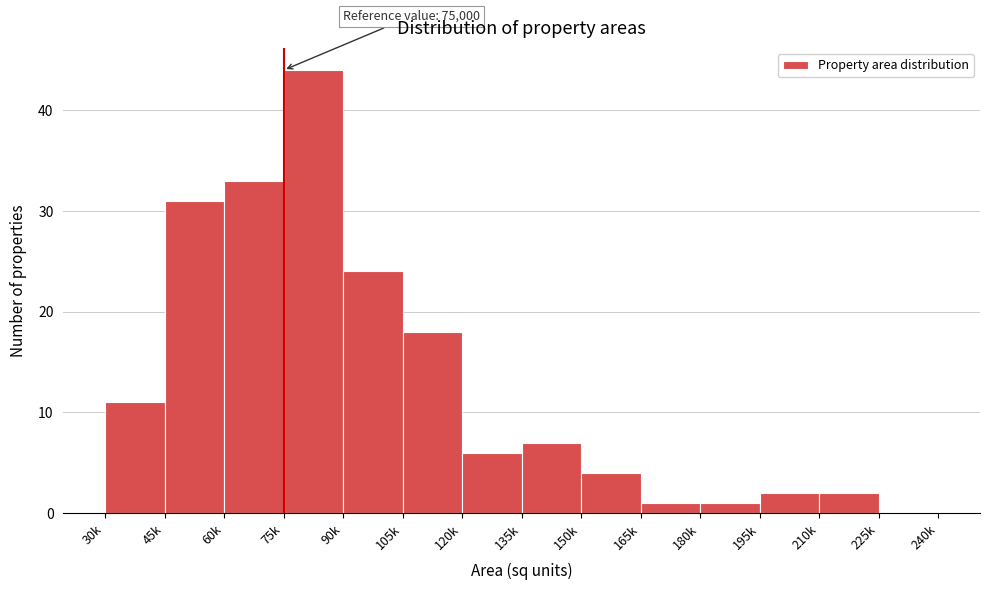

Reading right to left, extract all data points from this chart.

225k=0	210k=2	195k=2	180k=1	165k=1	150k=4	135k=7	120k=6	105k=18	90k=24	75k=44	60k=33	45k=31	30k=11